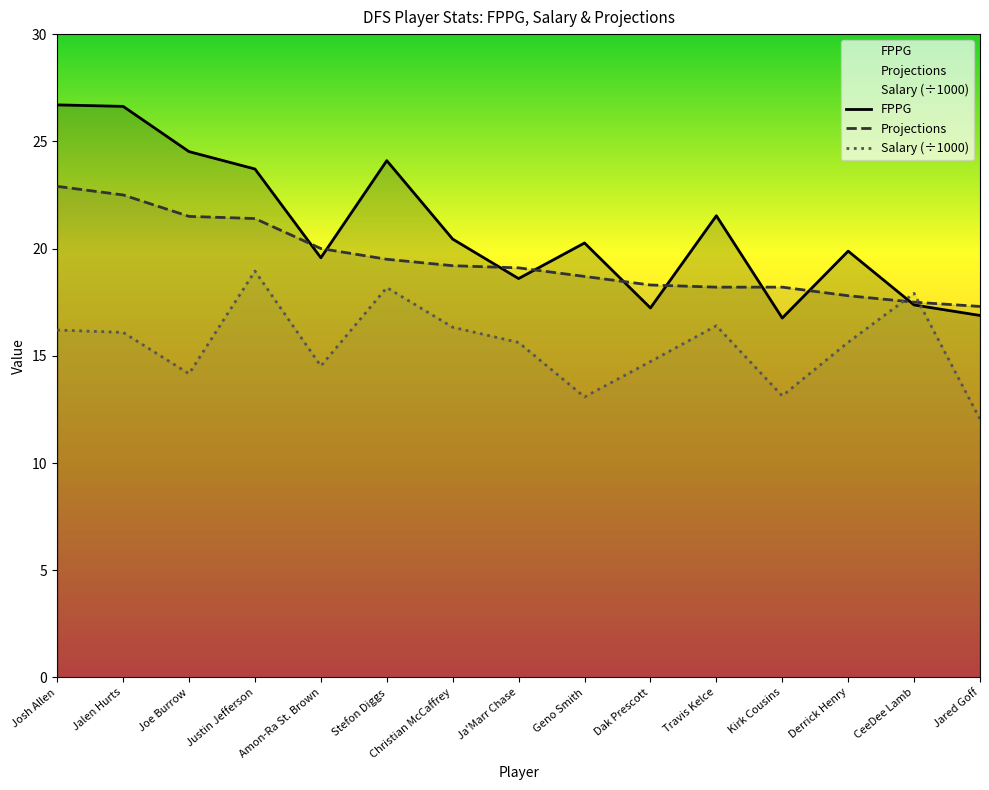

What is the sum of all Projections values?

292.1